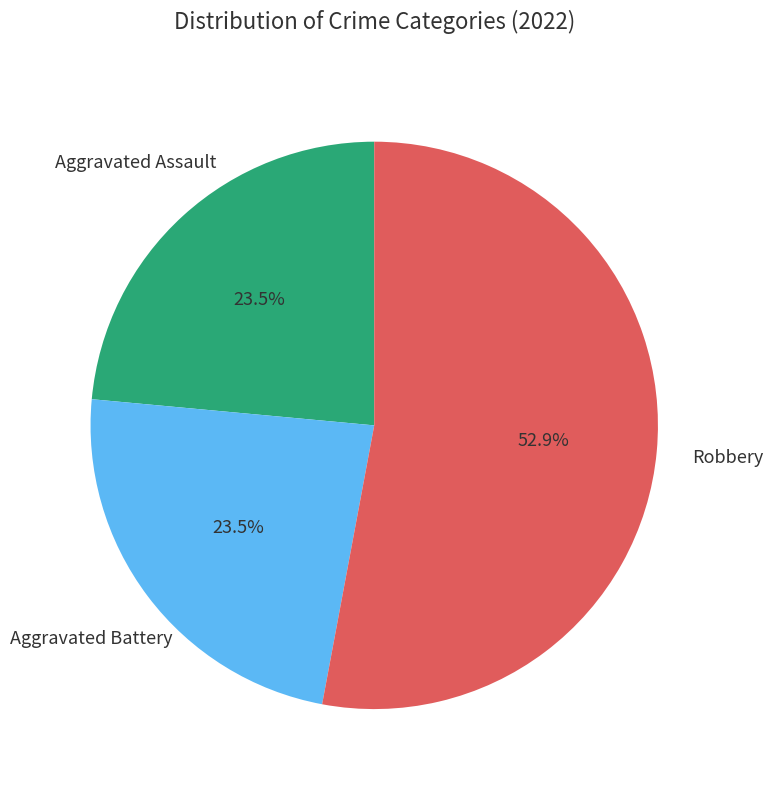

To the nearest percent, what is the combined percentage of Robbery and Aggravated Battery?

76%